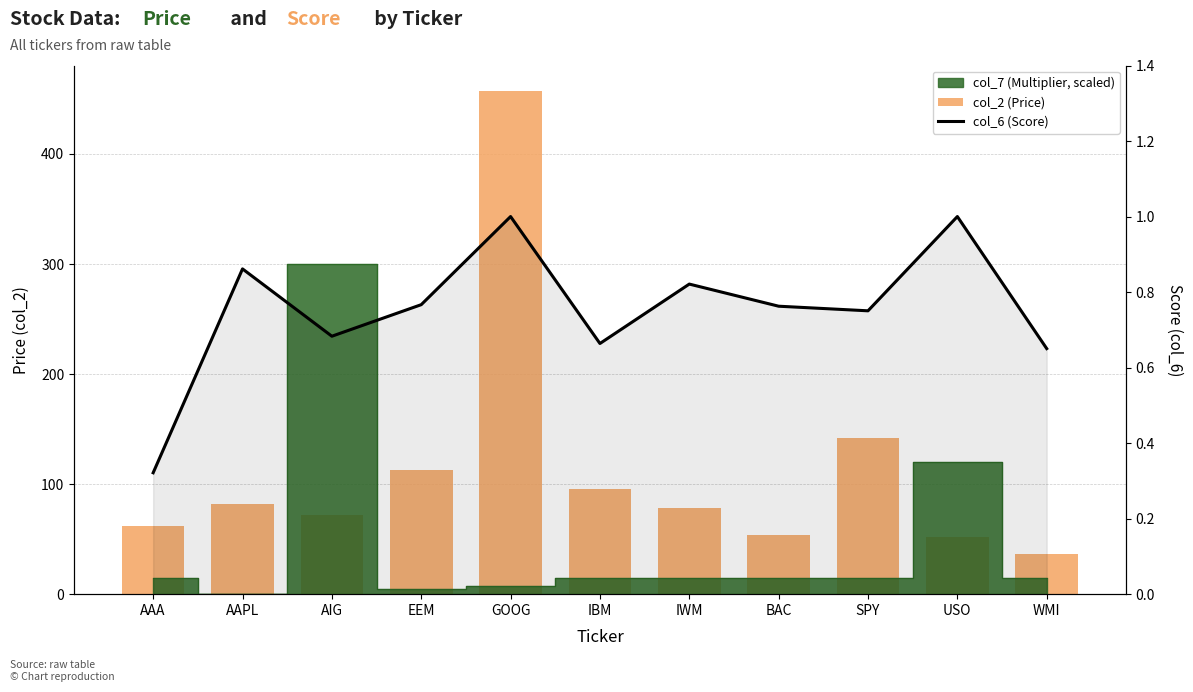

What is the difference between the maximum and second lowest values in the col_2 (Price) series?

405.8